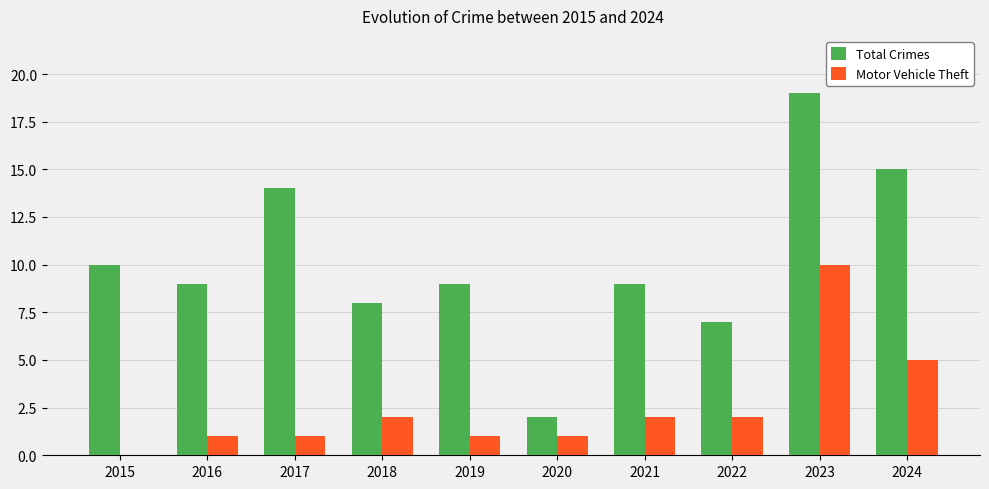

True or false: Total Crimes has a value of 15 at 2024.

True